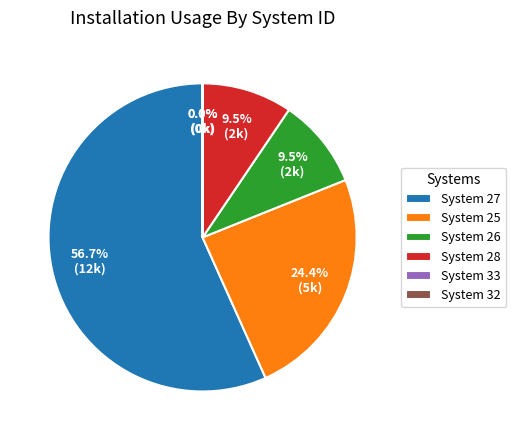

Is the sum of System 28 and System 26 greater than half?

No